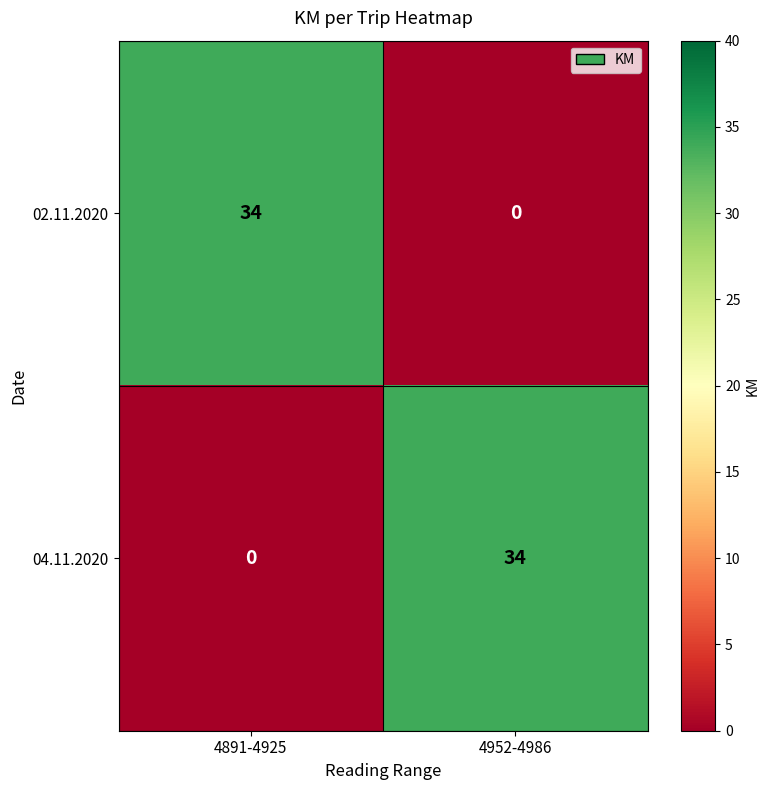

What is the average value of the 02.11.2020 series?

17